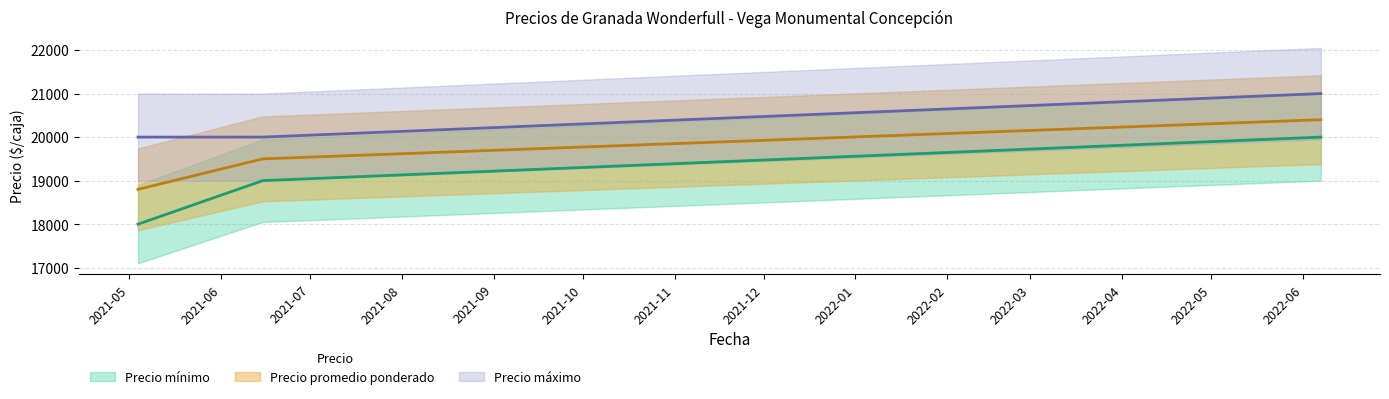

How many Precio mínimo values are between 18000 and 20000?

3